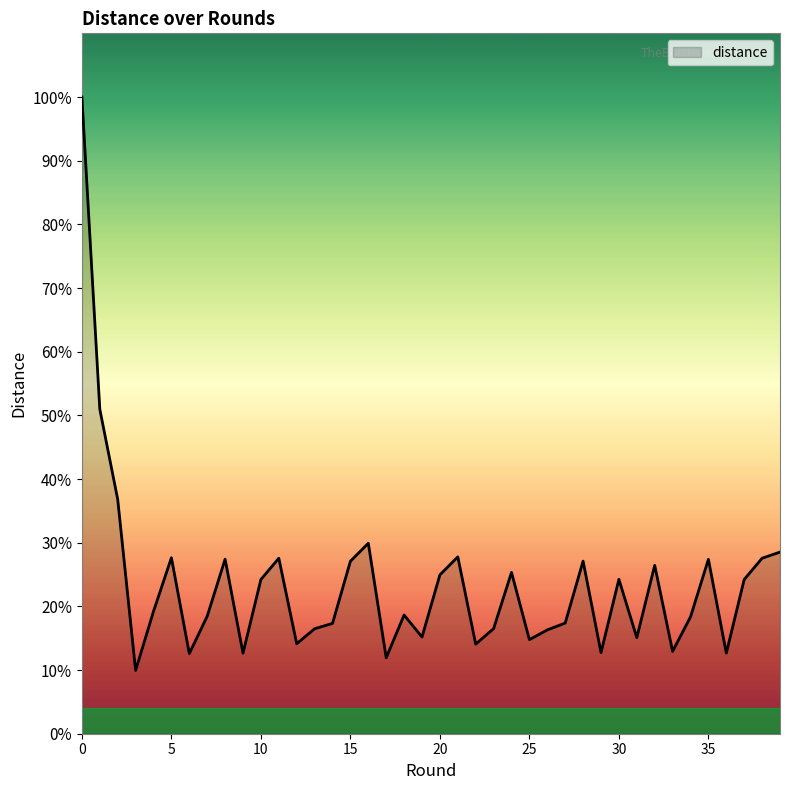

Is this an area chart (filled region under the line)?

Yes